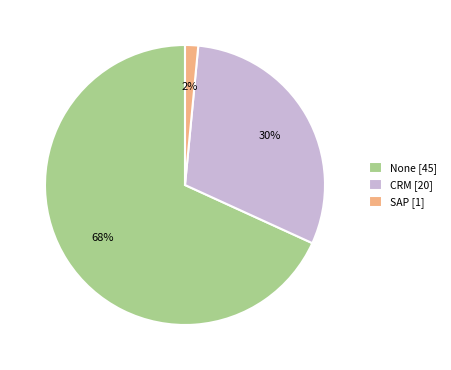

To the nearest percent, what percentage of the pie is SAP?

2%